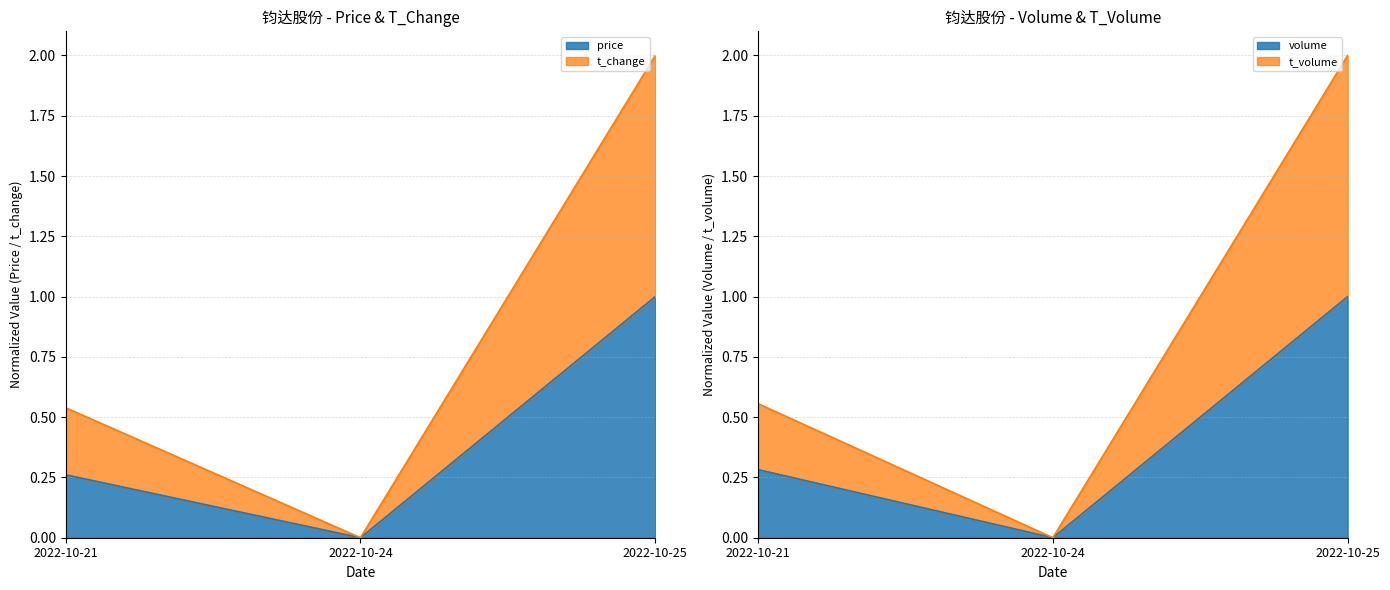

Which series has the largest range (max minus min)?

t_change